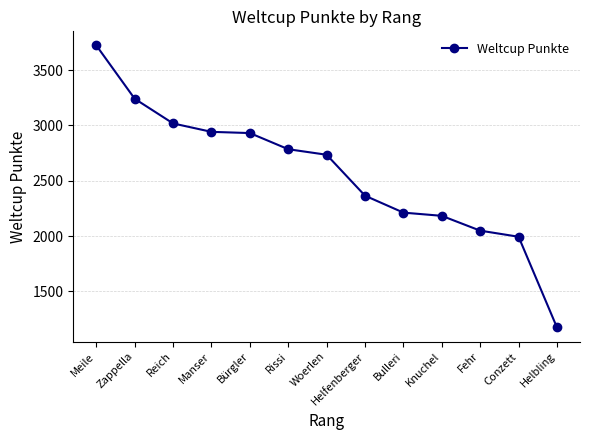

What is the greatest value displayed?

3723